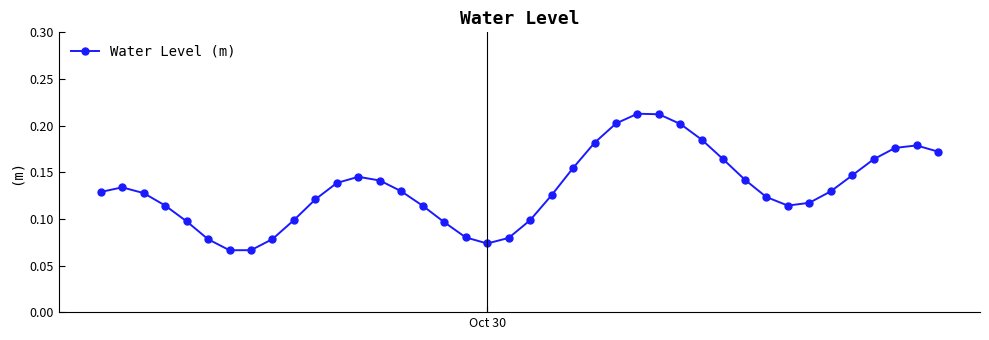

Count the values in the range 0 to 1.

40